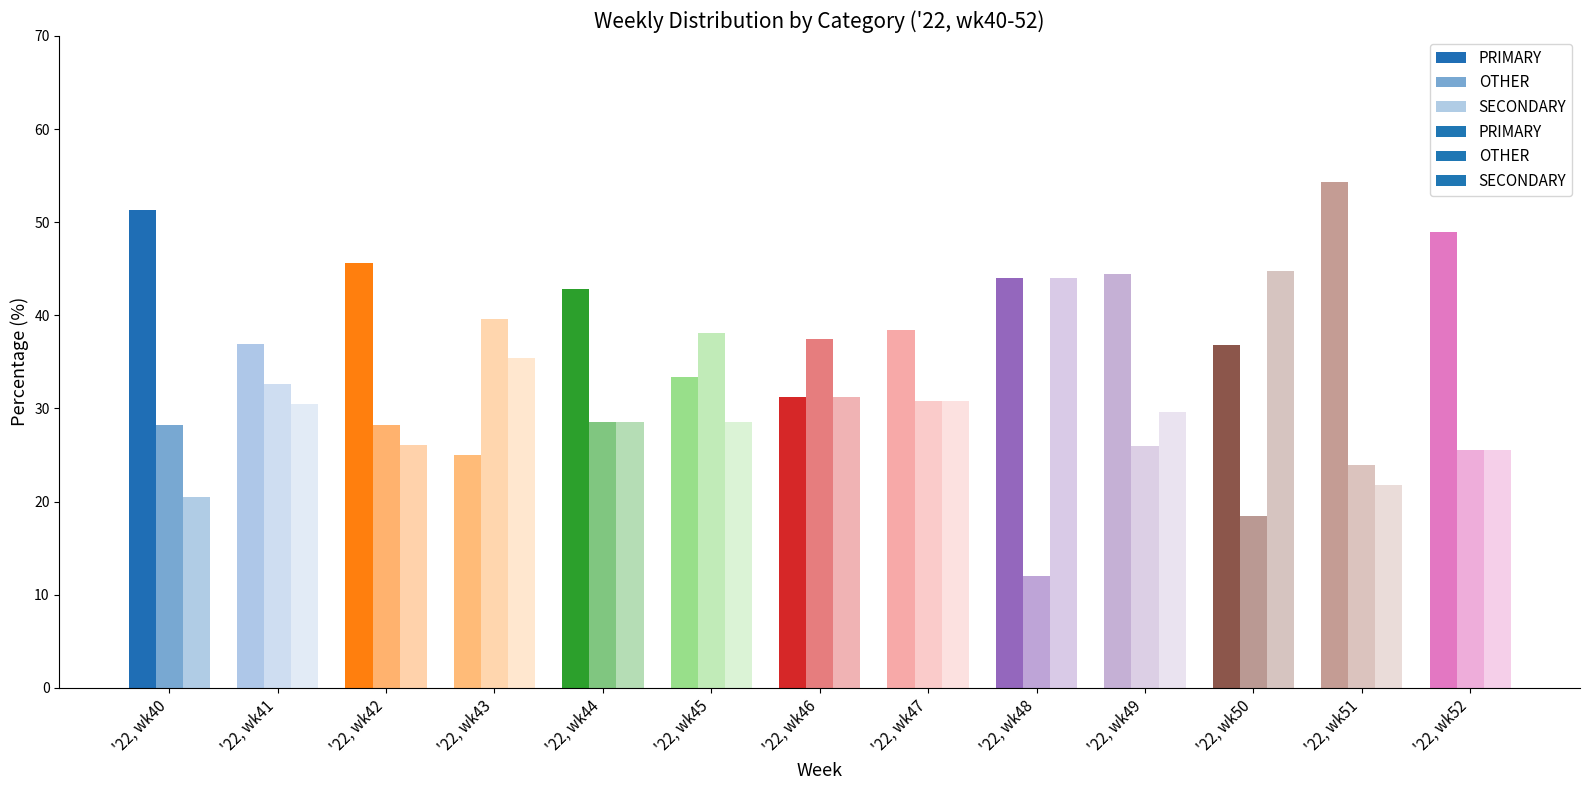

Reading left to right, extract all data points from this chart.

PRIMARY: '22, wk40=51.3	'22, wk41=37.0	'22, wk42=45.7	'22, wk43=25.0	'22, wk44=42.9	'22, wk45=33.3	'22, wk46=31.2	'22, wk47=38.5	'22, wk48=44.0	'22, wk49=44.4	'22, wk50=36.8	'22, wk51=54.3	'22, wk52=48.9
OTHER: '22, wk40=28.2	'22, wk41=32.6	'22, wk42=28.3	'22, wk43=39.6	'22, wk44=28.6	'22, wk45=38.1	'22, wk46=37.5	'22, wk47=30.8	'22, wk48=12.0	'22, wk49=25.9	'22, wk50=18.4	'22, wk51=23.9	'22, wk52=25.5
SECONDARY: '22, wk40=20.5	'22, wk41=30.4	'22, wk42=26.1	'22, wk43=35.4	'22, wk44=28.6	'22, wk45=28.6	'22, wk46=31.2	'22, wk47=30.8	'22, wk48=44.0	'22, wk49=29.6	'22, wk50=44.7	'22, wk51=21.7	'22, wk52=25.5